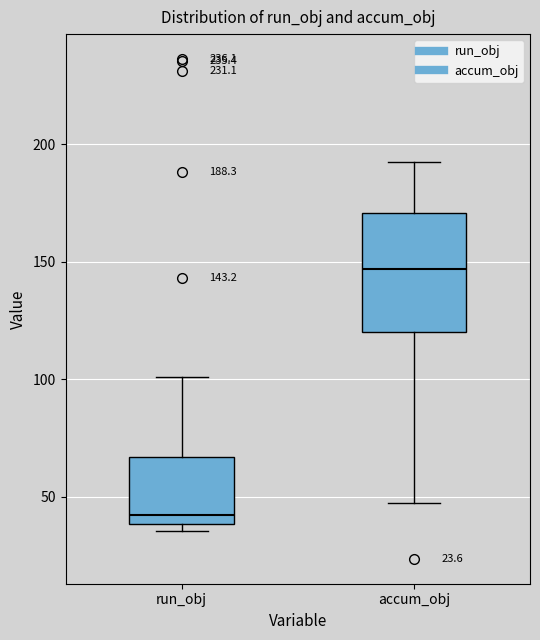

Which box's median line is the lowest?

run_obj